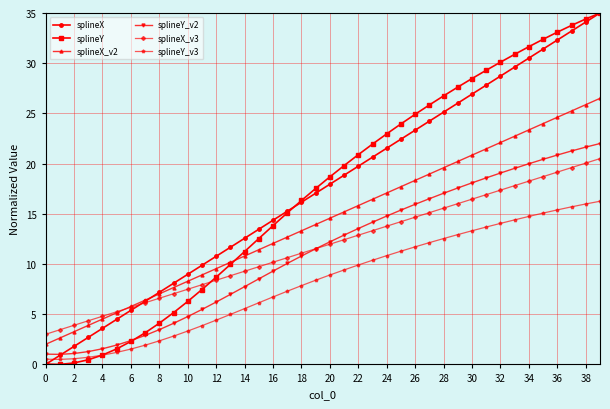

What is the value of the splineX_v2 point at the 13th from the left?

9.5